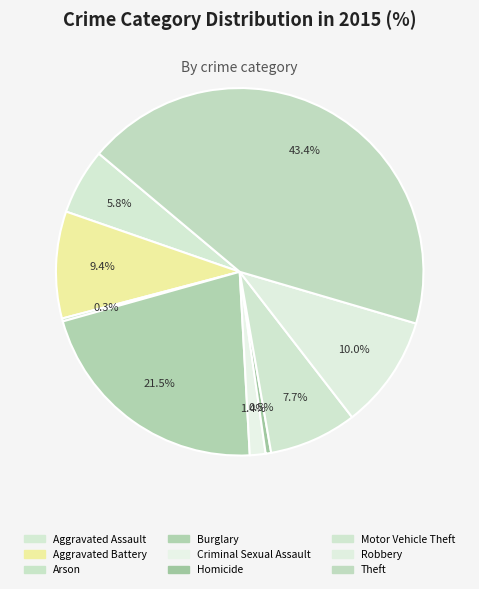

What is the ratio of the value at Criminal Sexual Assault to the value at Aggravated Battery?

0.1